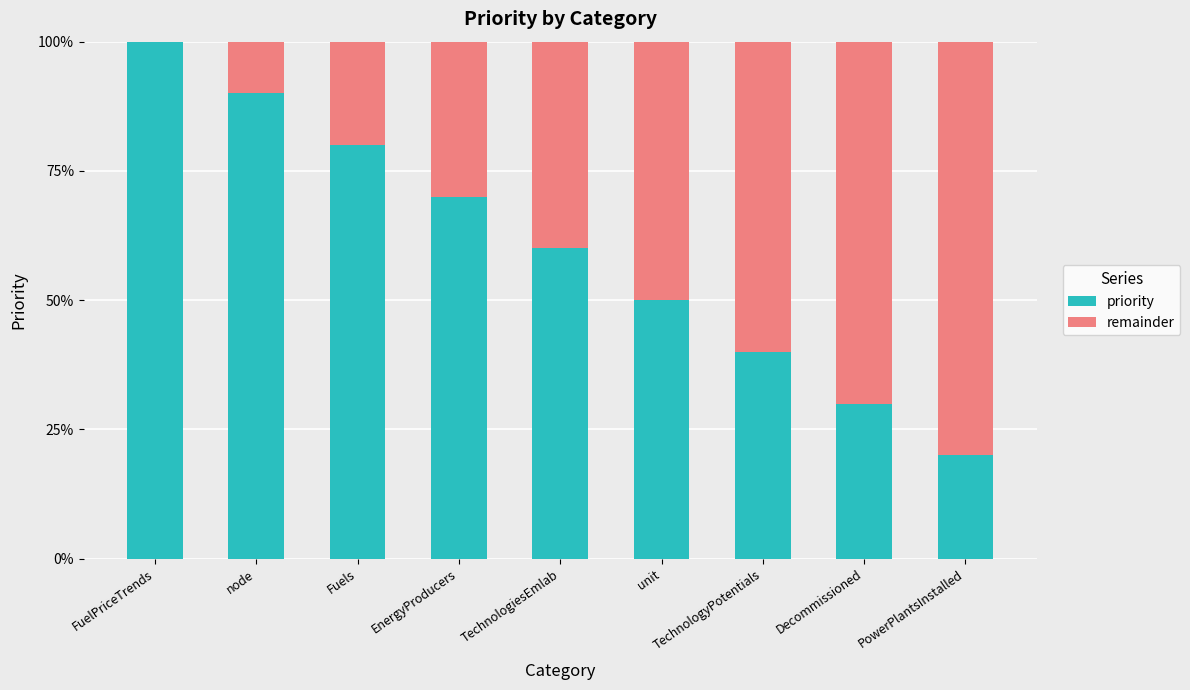

True or false: priority has a value of 0.7 at unit.

False